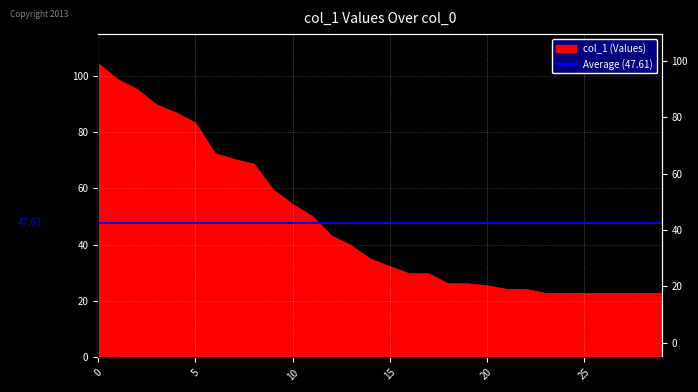

Where is the data nearest to the value 63?

9